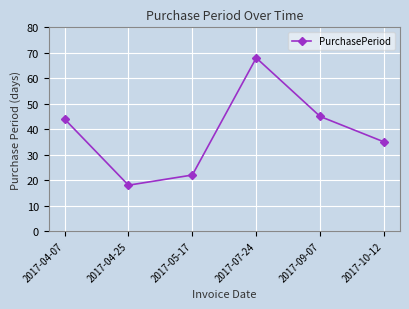

At which category does the data reach its first local valley?

2017-04-25